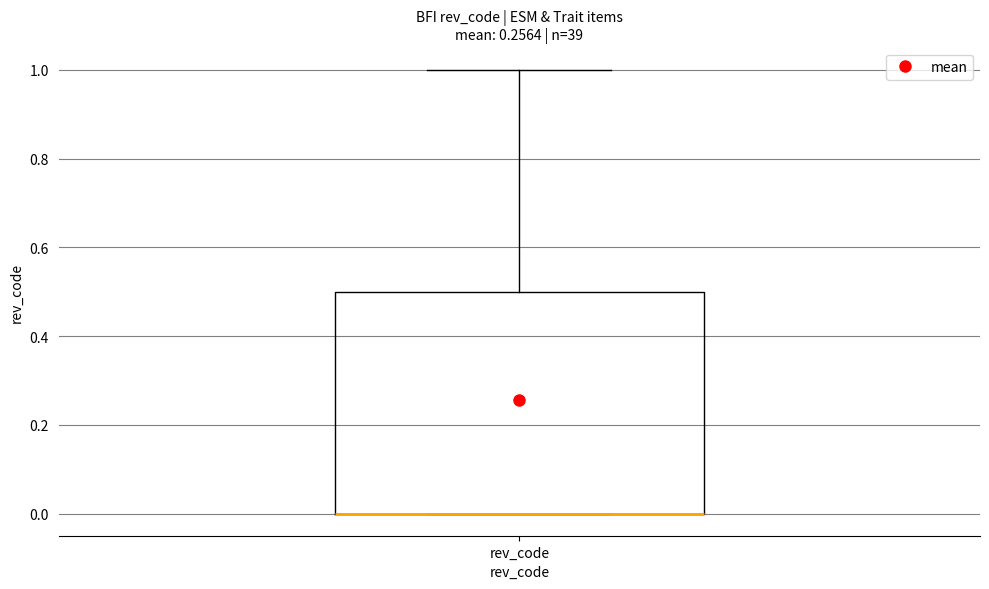

Where is the upper edge of the box for rev_code on the y-axis? The values are not printed on the chart, so give them approximately, as read against the axis.

0.5